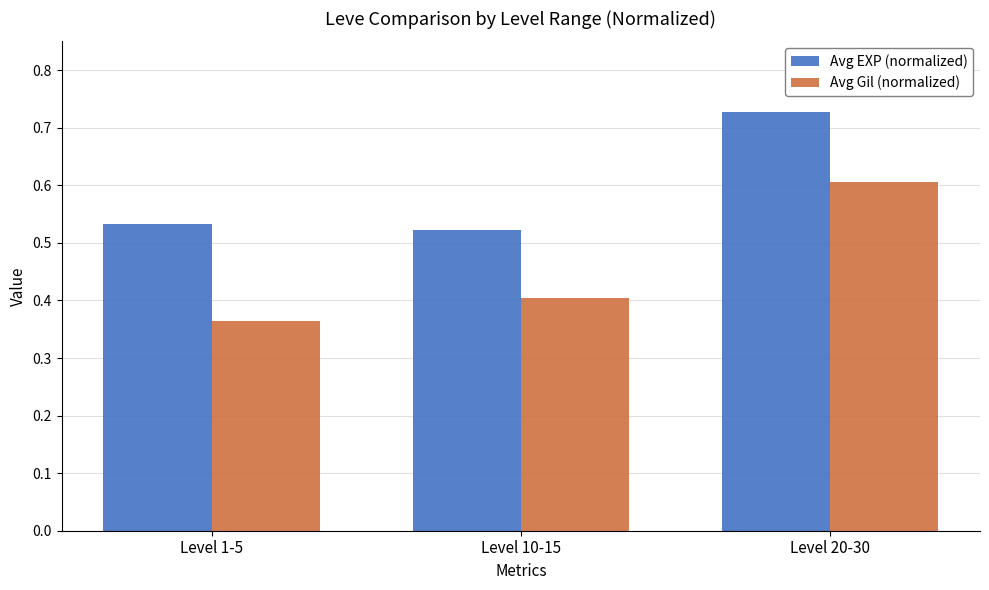

What is the average value of the Avg EXP (normalized) series?

0.6